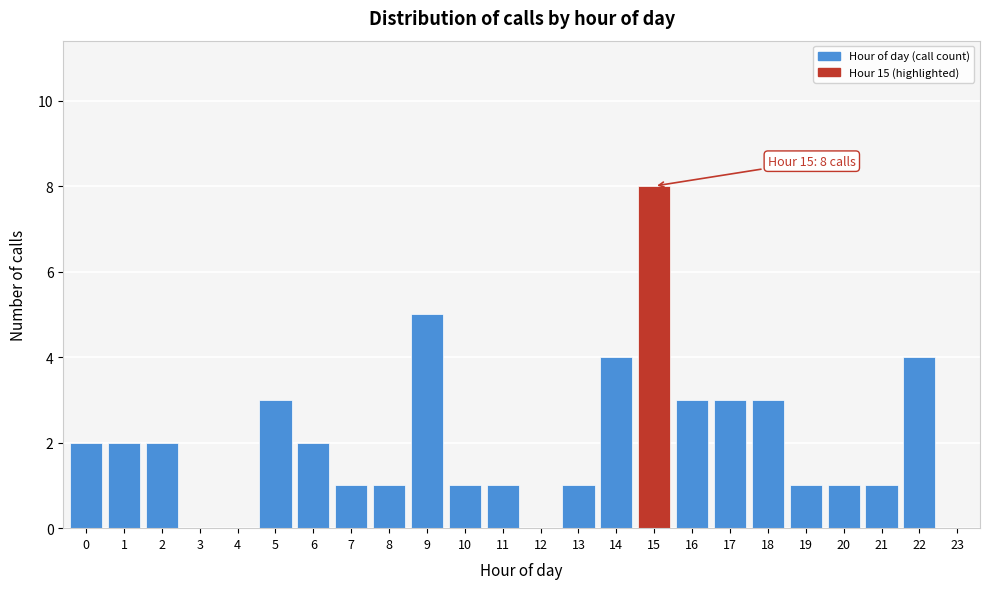

Reading left to right, transcribe all the data shown in this chart.

0=2	1=2	2=2	3=0	4=0	5=3	6=2	7=1	8=1	9=5	10=1	11=1	12=0	13=1	14=4	15=8	16=3	17=3	18=3	19=1	20=1	21=1	22=4	23=0